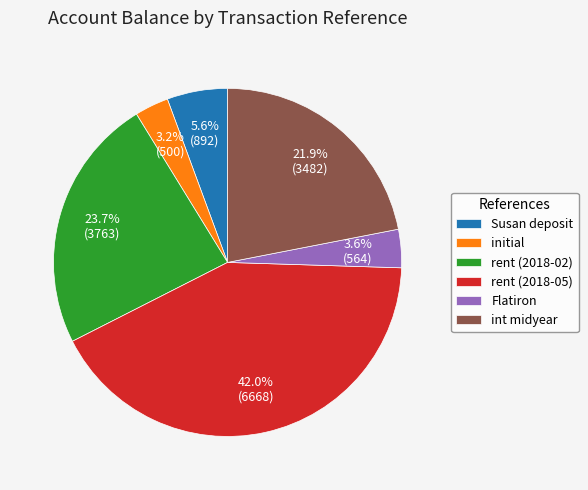

Is rent (2018-05) the majority of the pie?

No